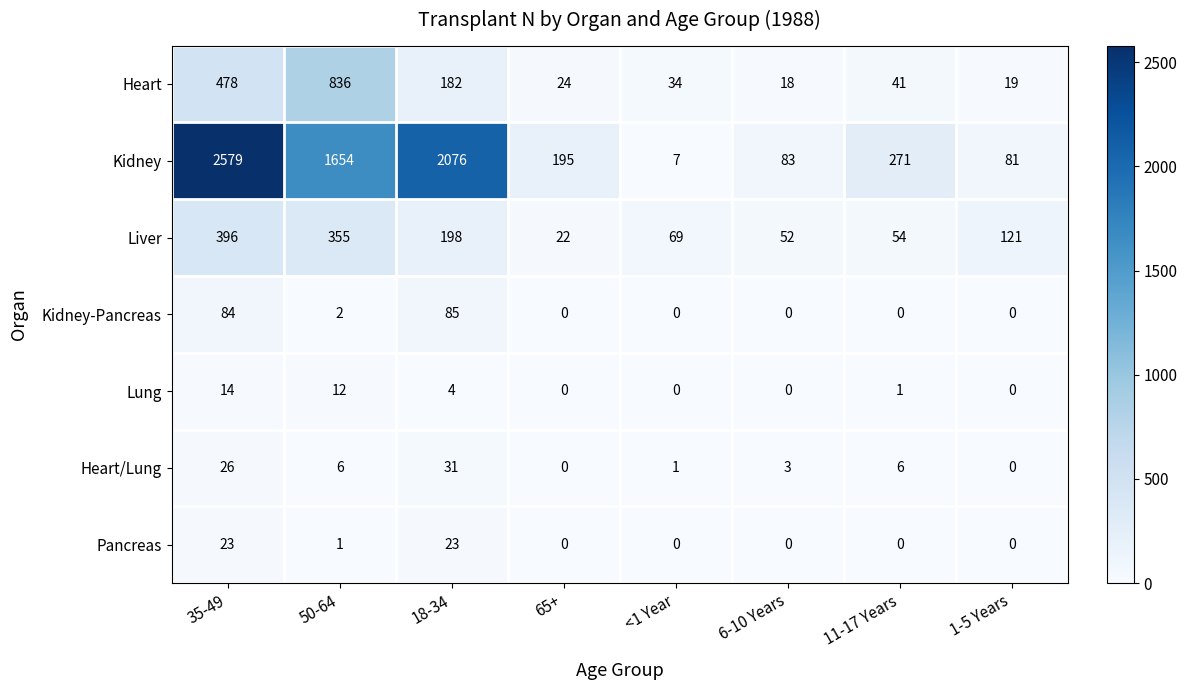

What is the sum of the Liver values at 65+ and 1-5 Years?

143